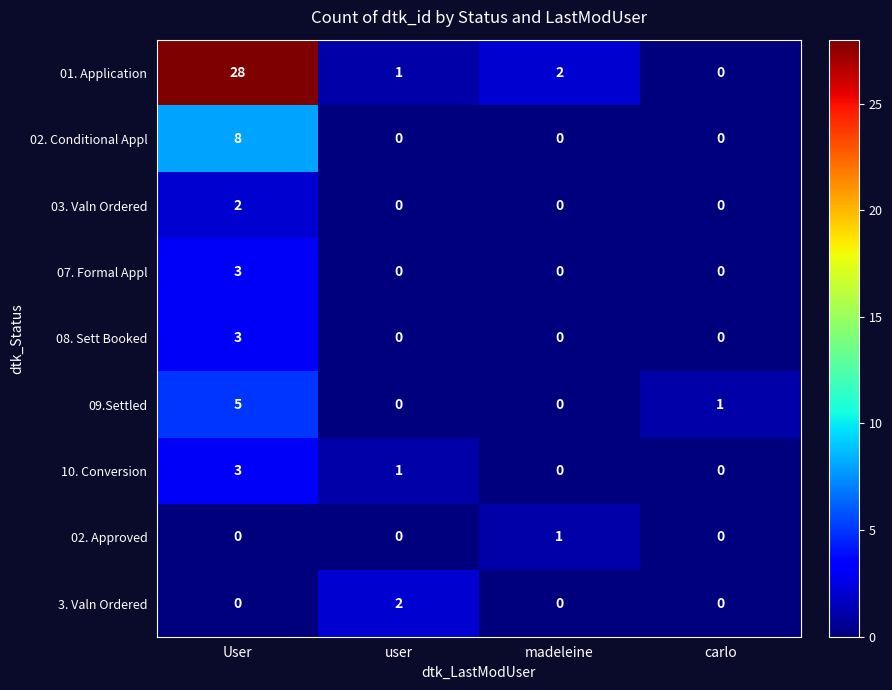

The value of 02. Conditional Appl at carlo is 0. True or false?

True